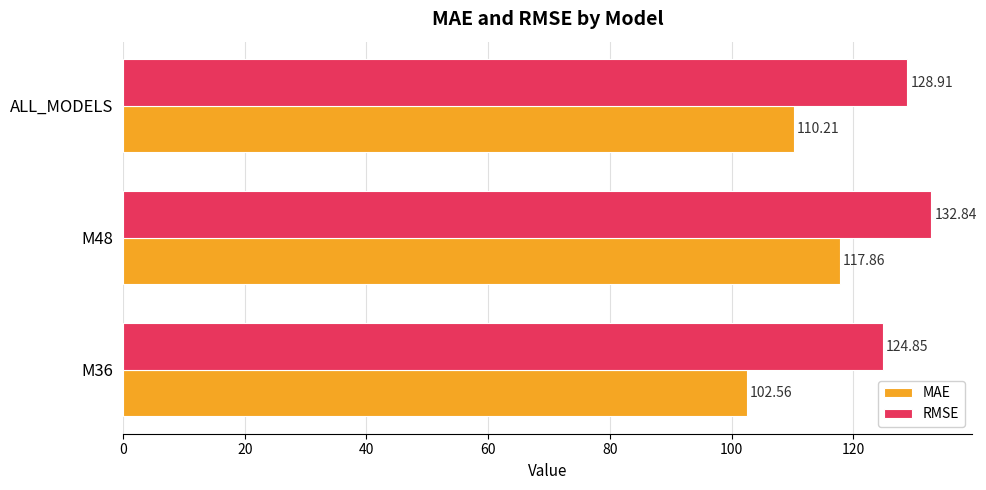

Between M36 and ALL_MODELS, which series saw the biggest shift?

MAE